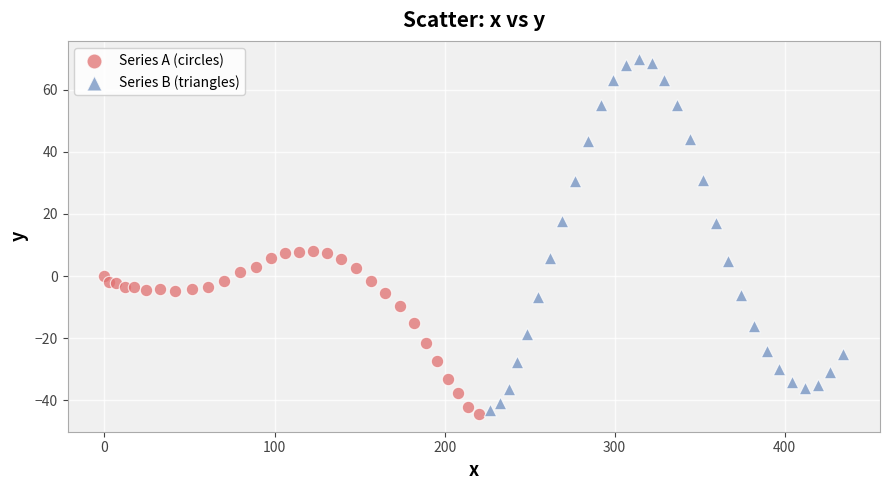

Which series contains the highest Y value?

Series B (triangles)